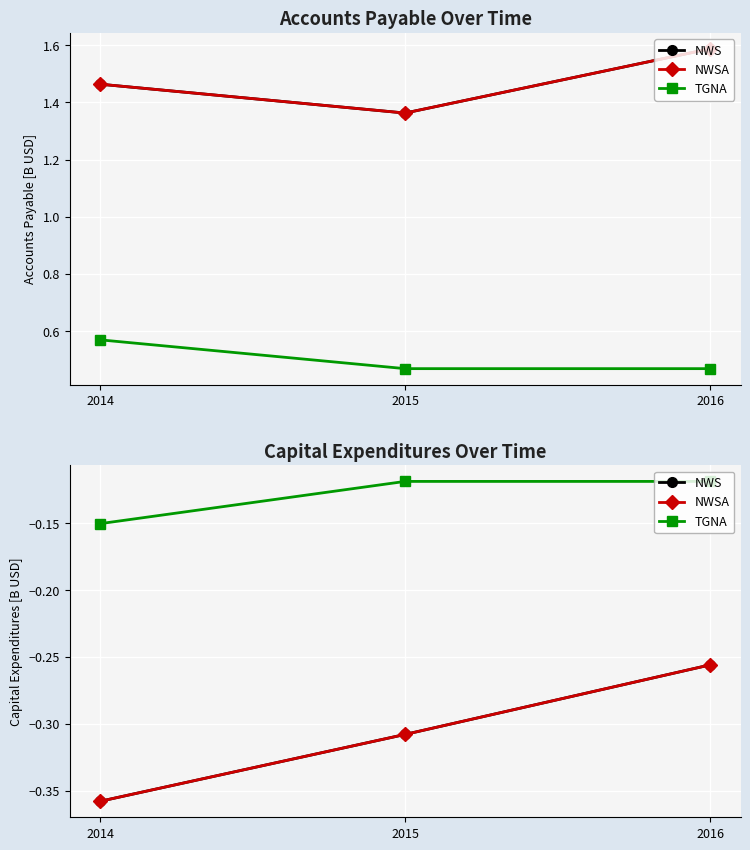

Which series changed the most between 2014 and 2015?

NWS